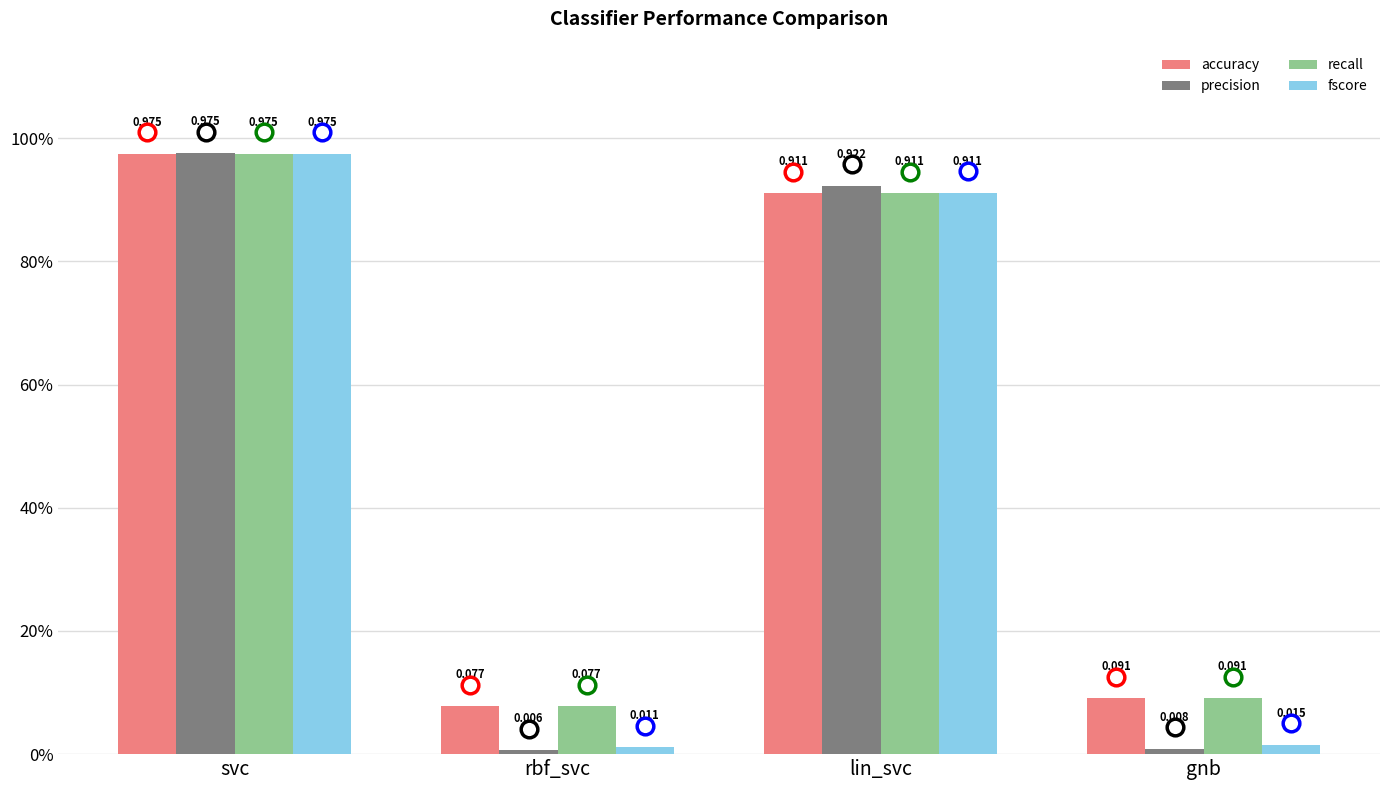

List the series in order of their peak value, lowest first.

accuracy, recall, fscore, precision